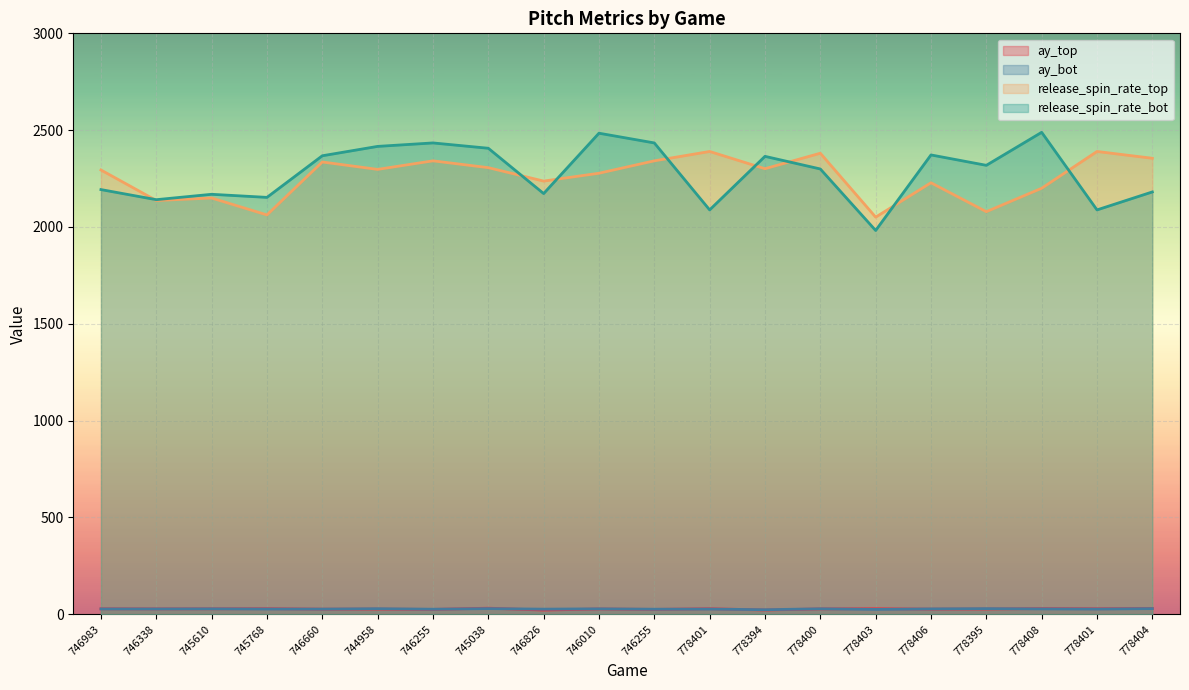

Is it true that release_spin_rate_bot equals 3785.5 at 746338?

False